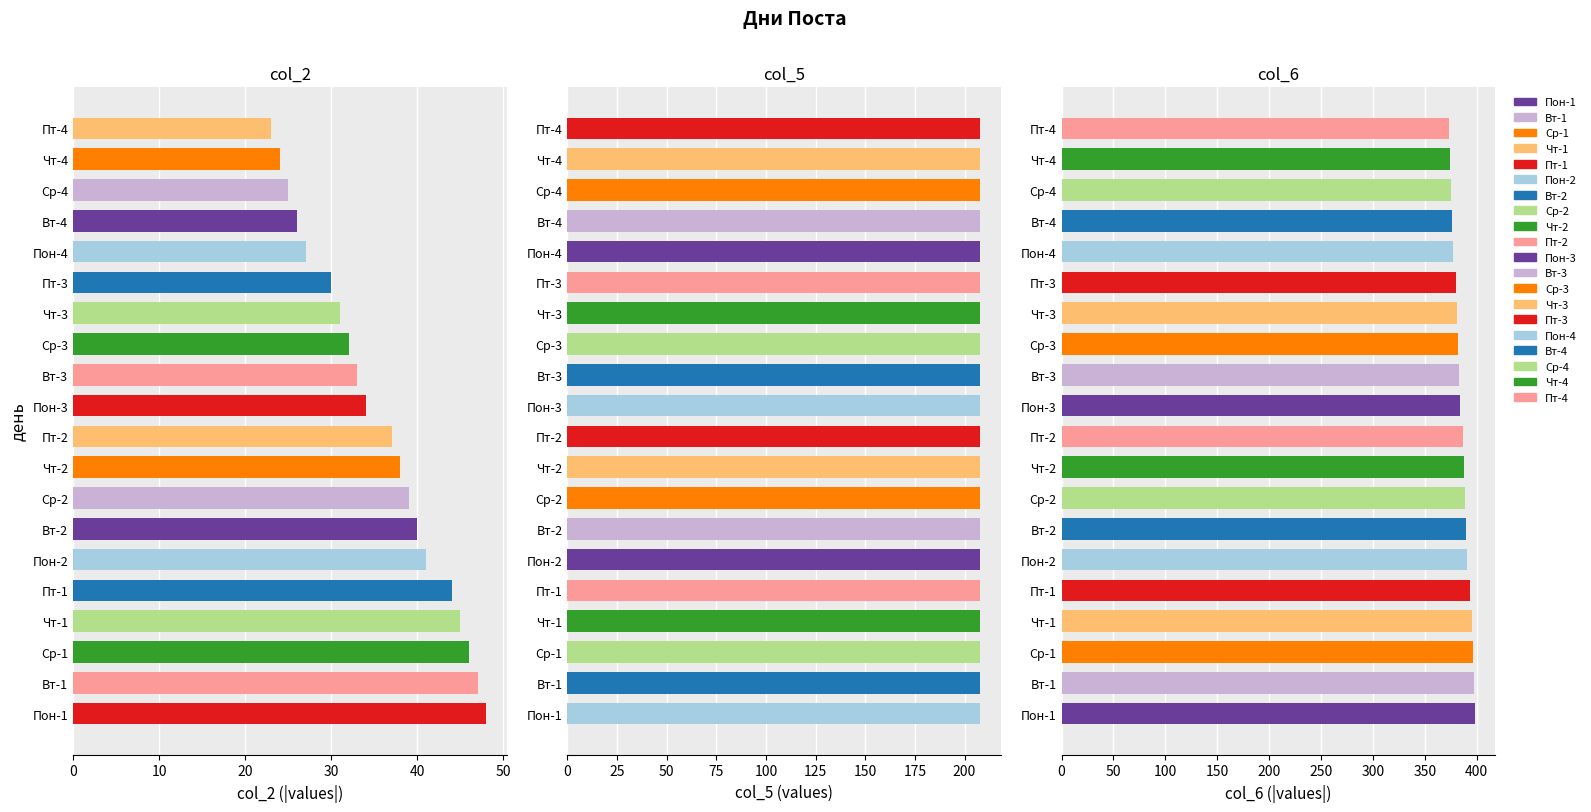

How many data points in col_6 are less than 387?

10